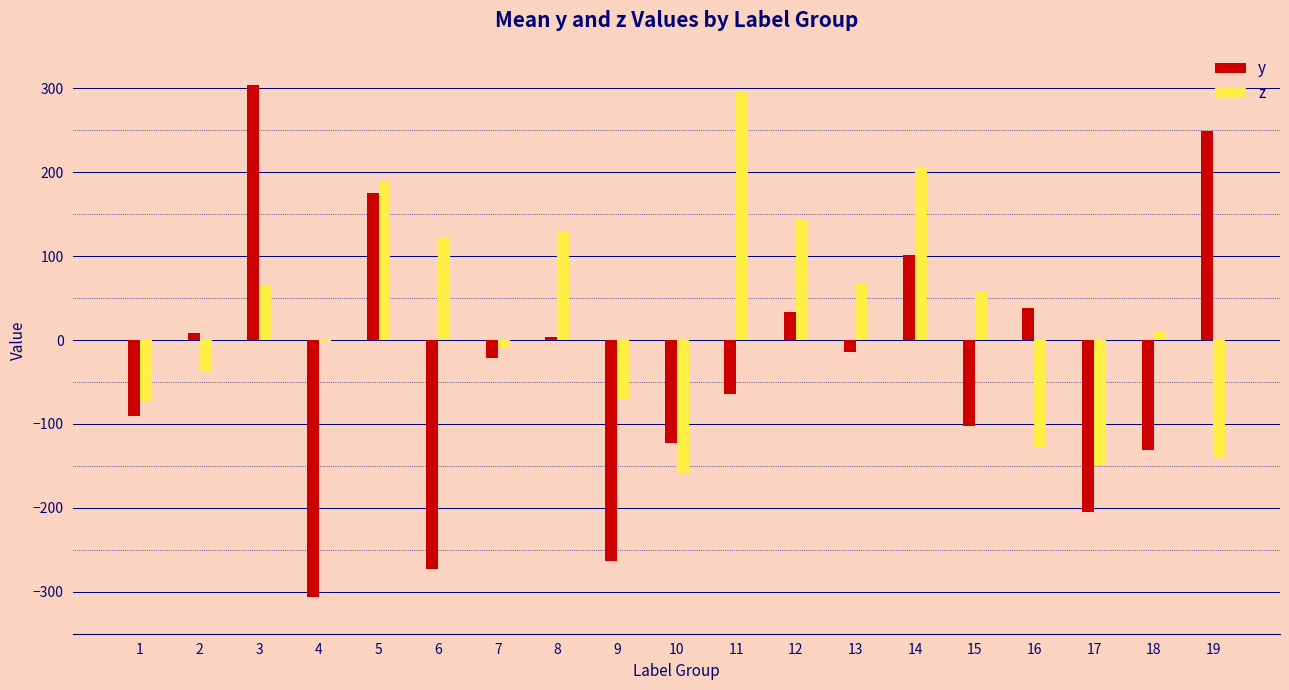

How many data points in y are above -21?

9